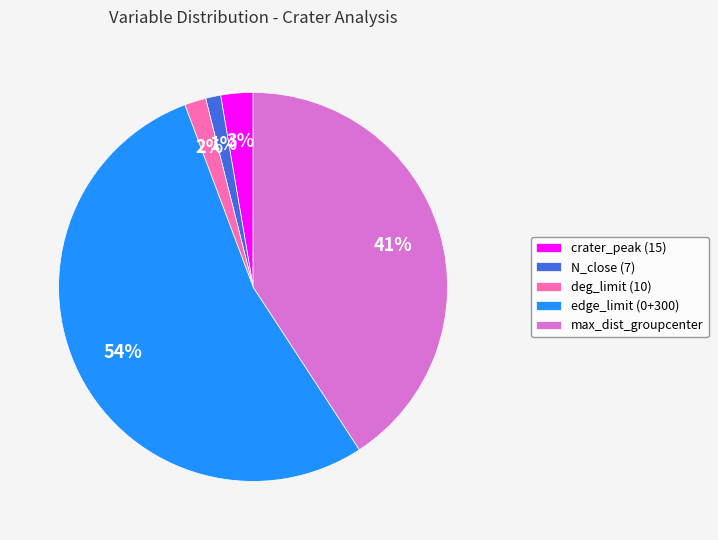

What percentage is the deg_limit slice, to the nearest percent?

2%